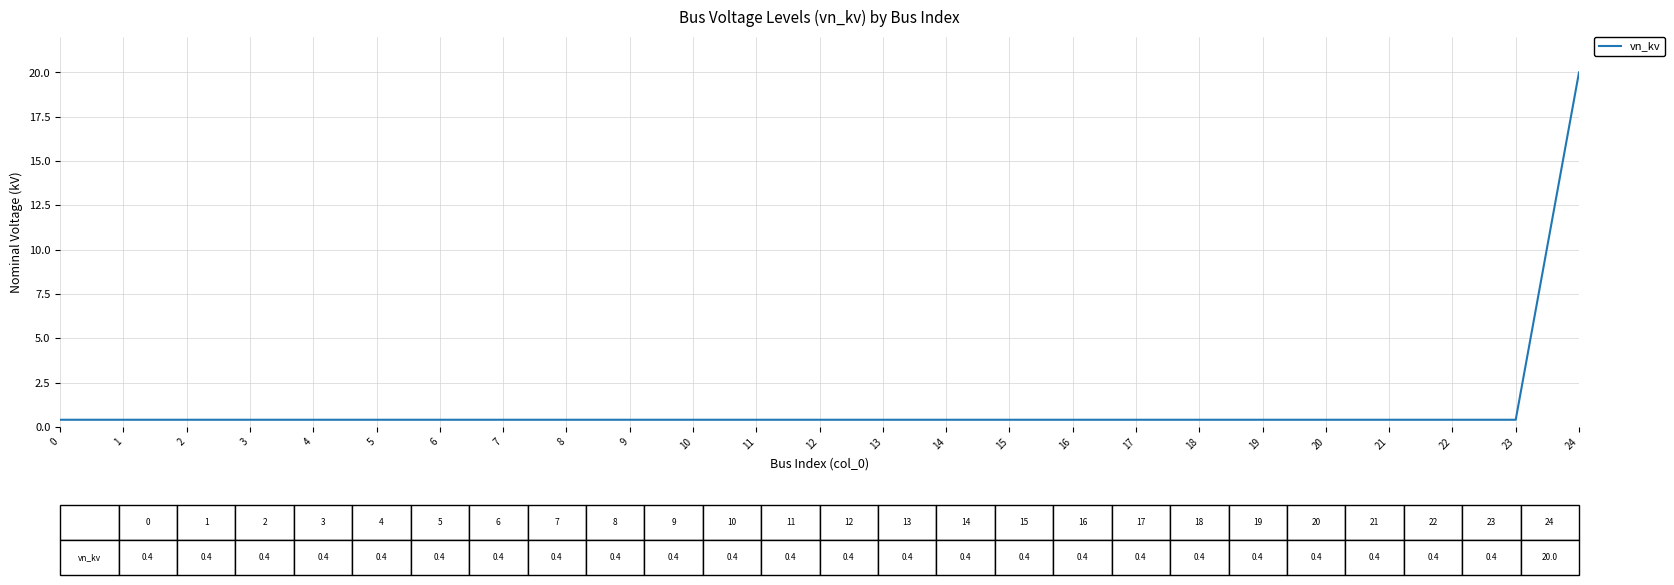

Which category has the highest value across all series?

24